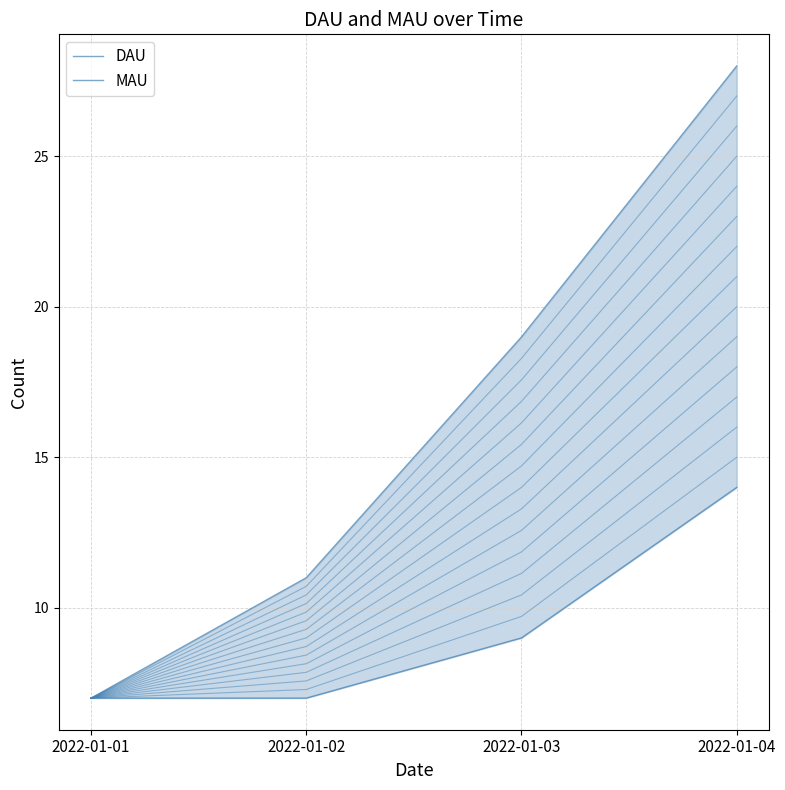

What are all the series names shown in the legend?

DAU, MAU